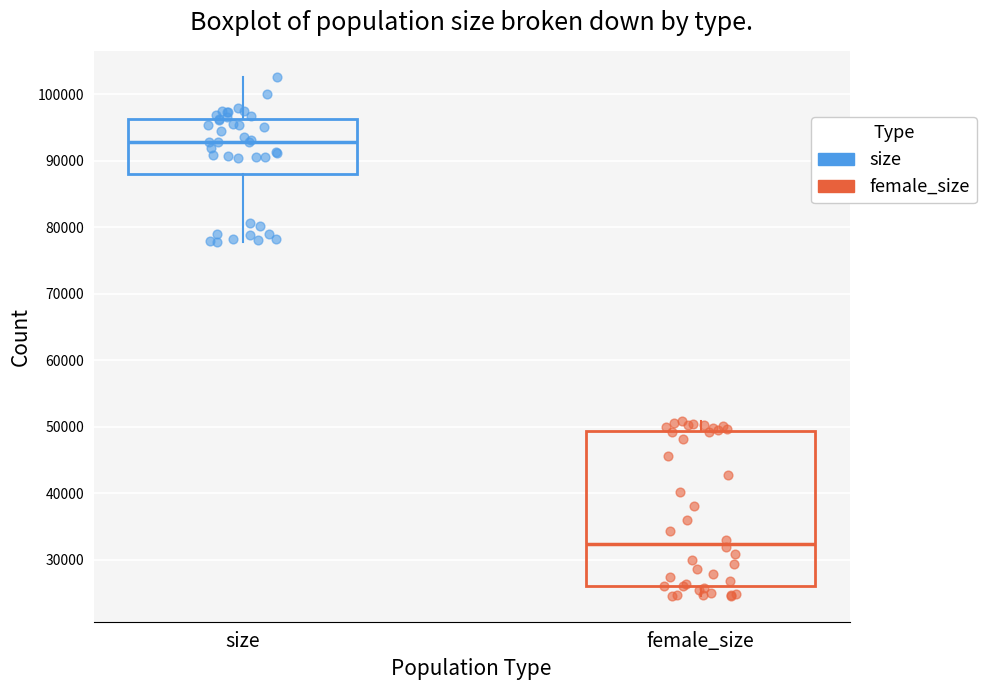

Which box has the highest median line?

size